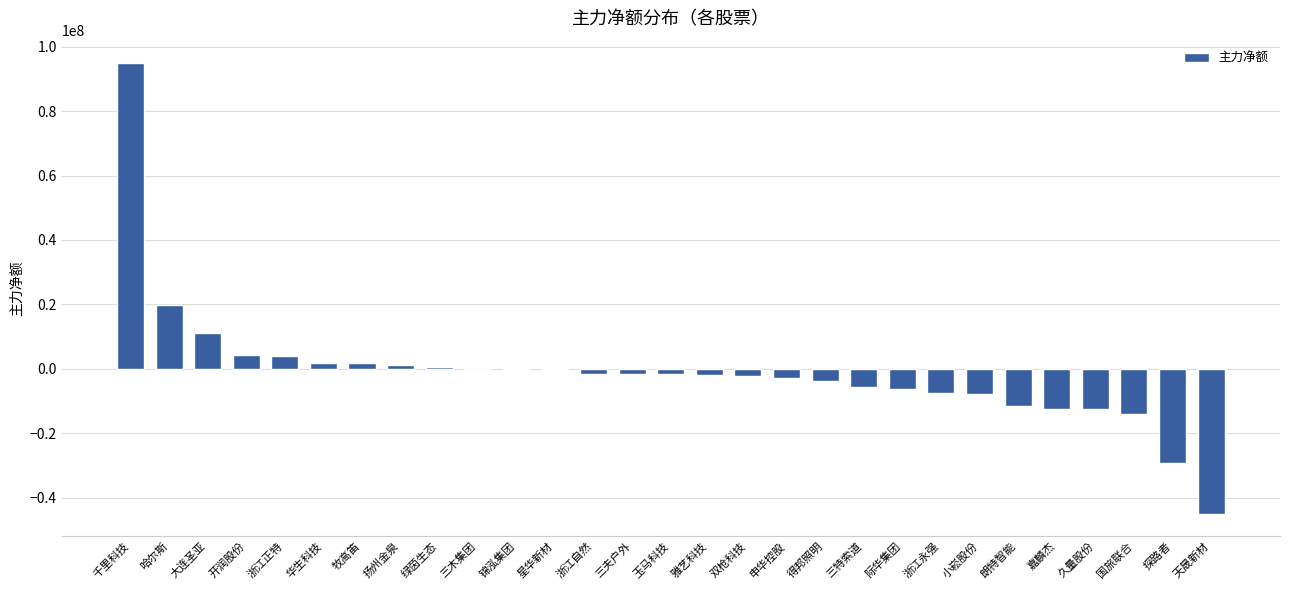

Which label corresponds to the largest value in the chart?

千里科技